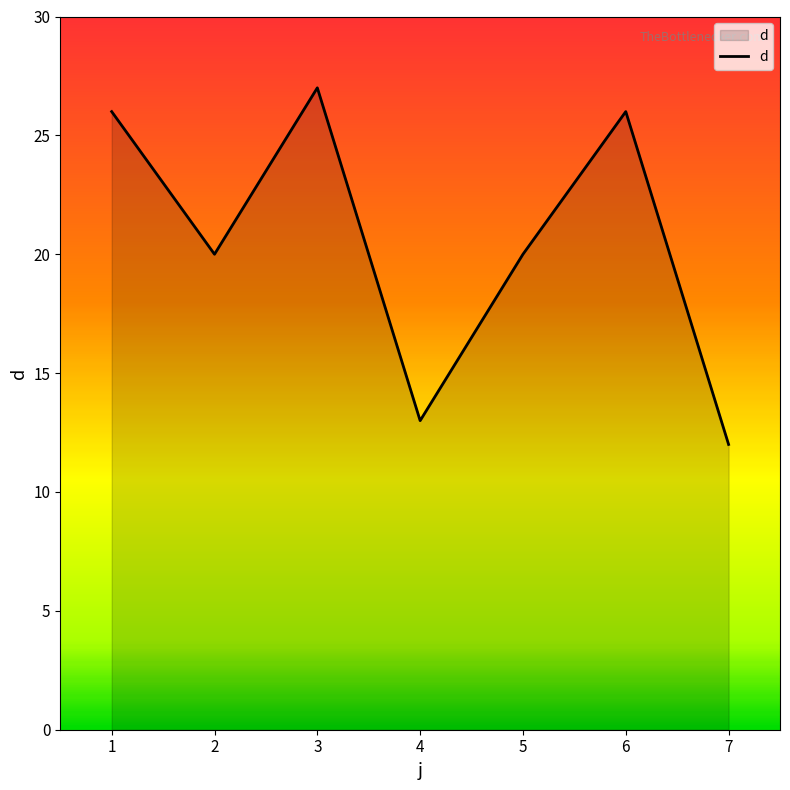

Reading left to right, list all the values displayed in this chart.

1=26	2=20	3=27	4=13	5=20	6=26	7=12